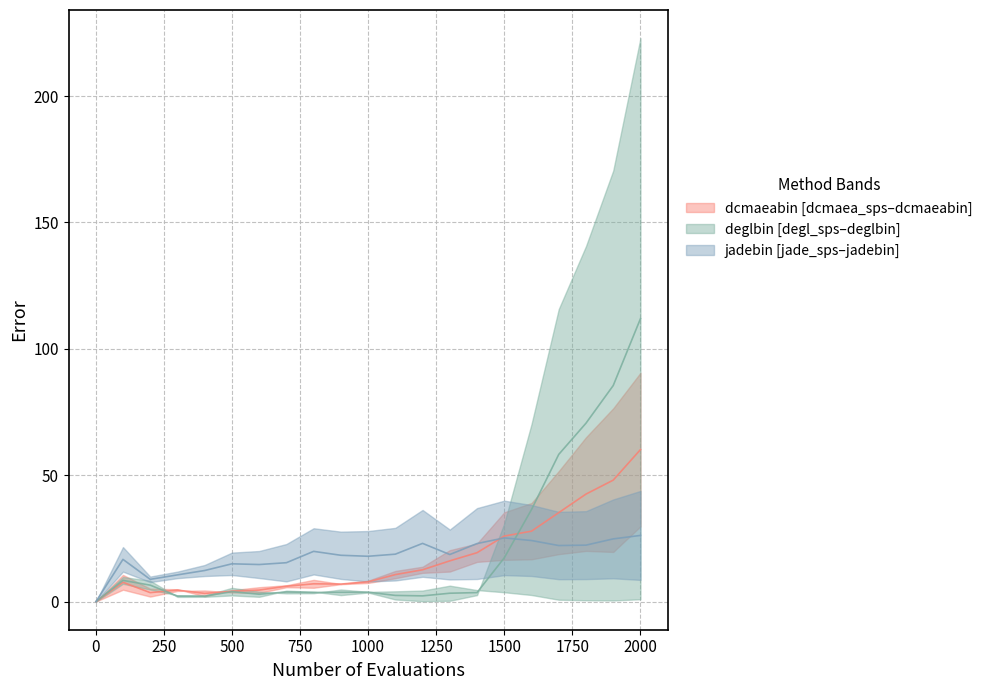

True or false: dcmaeabin has more than 0 interior local peaks.

True